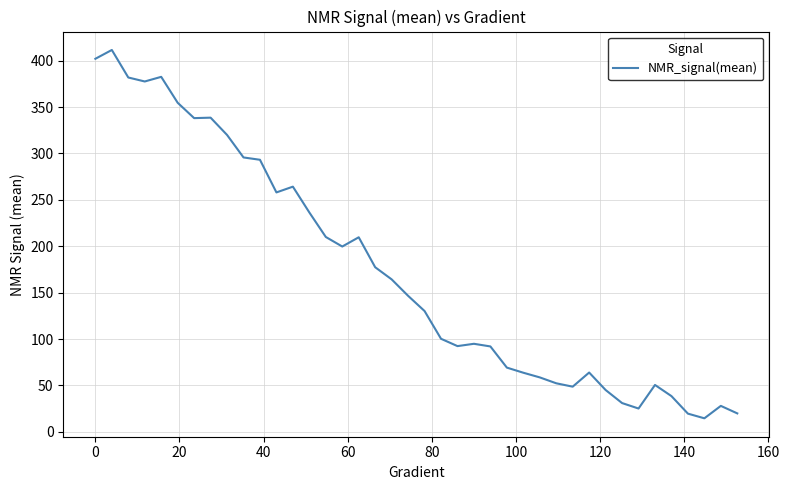

What is the smallest value displayed?

14.5